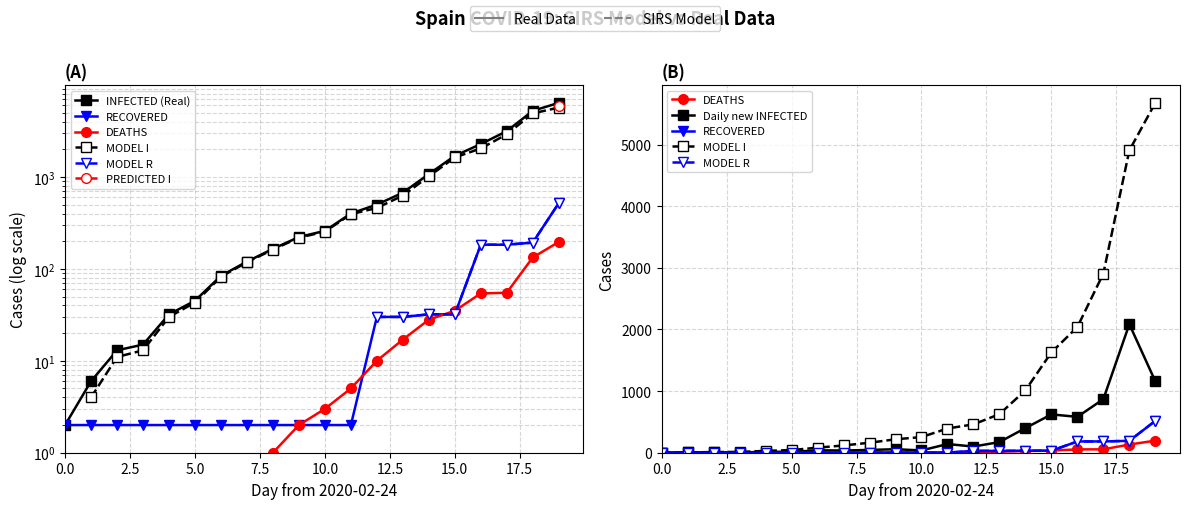

True or false: RECOVERED has more than 2 interior local peaks.

False